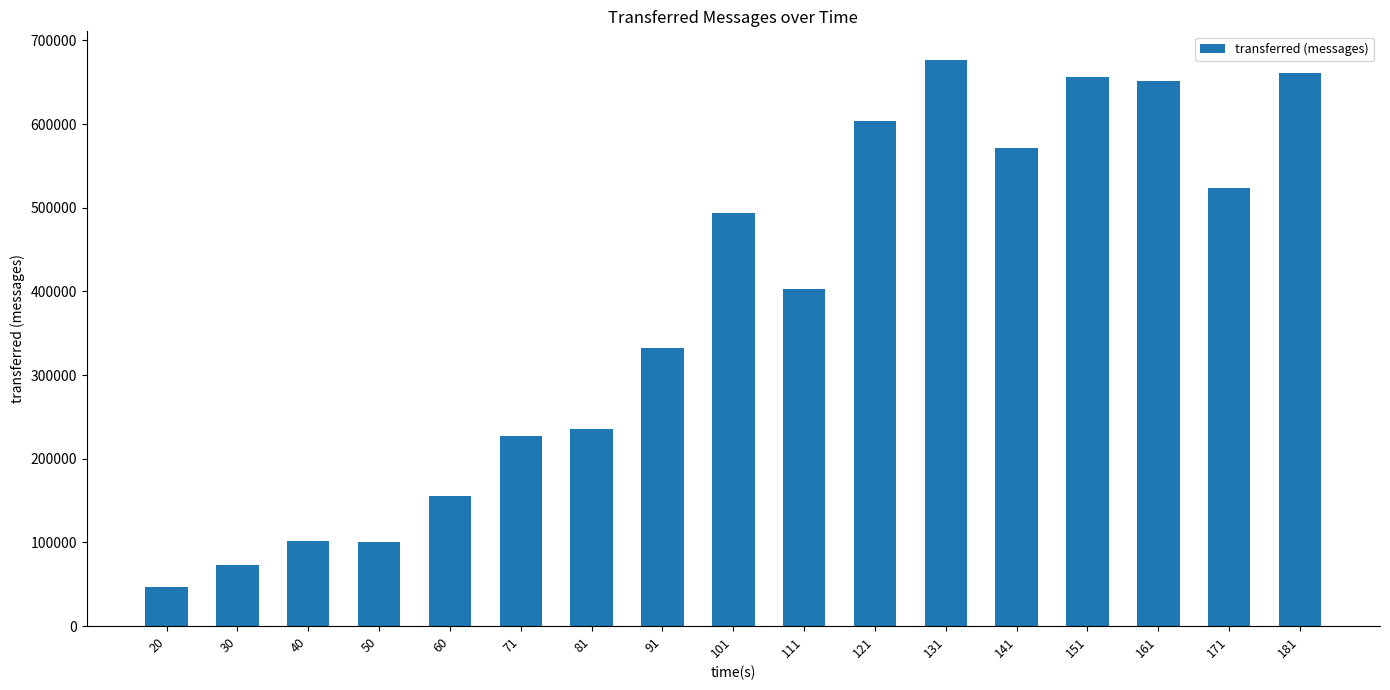

The value at 121 is 912493. True or false?

False